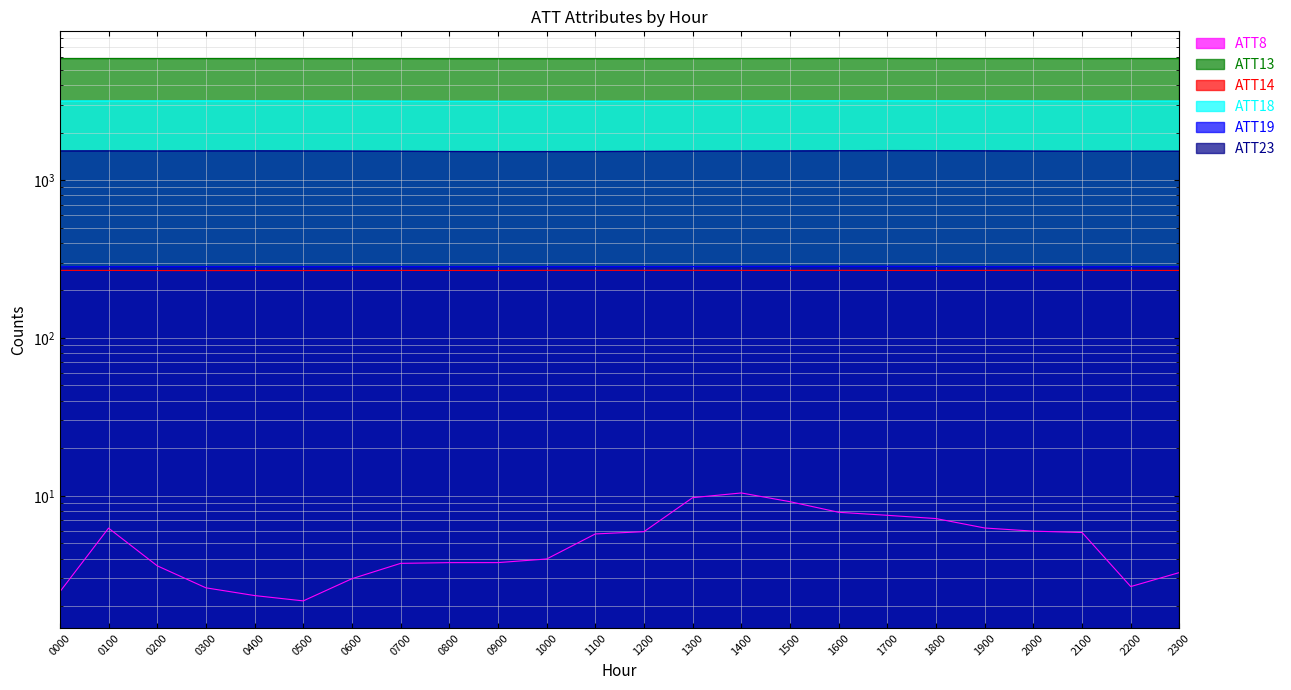

At which label is ATT13 closest to 5881?

0200